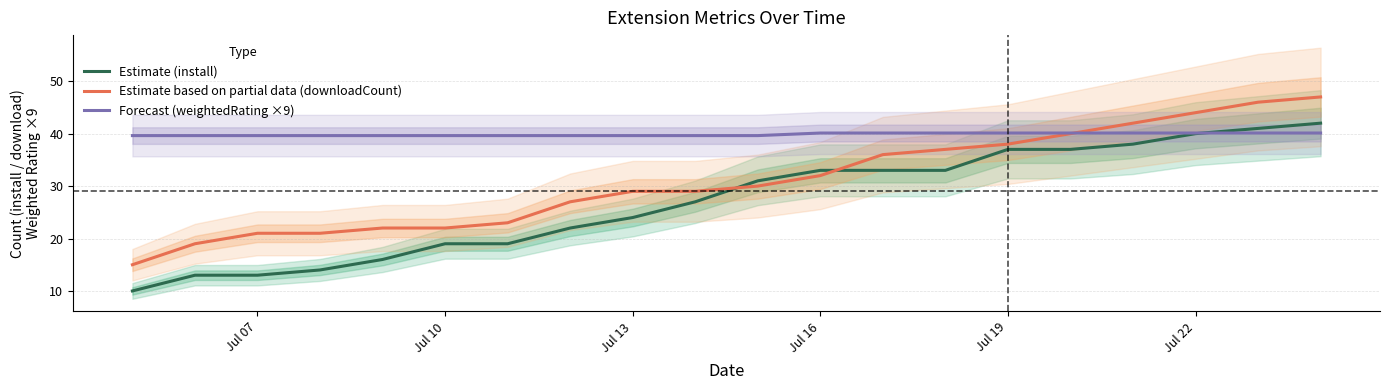

List the series in order of their overall mean, highest first.

Forecast (weightedRating ×9), Estimate based on partial data (downloadCount), Estimate (install)